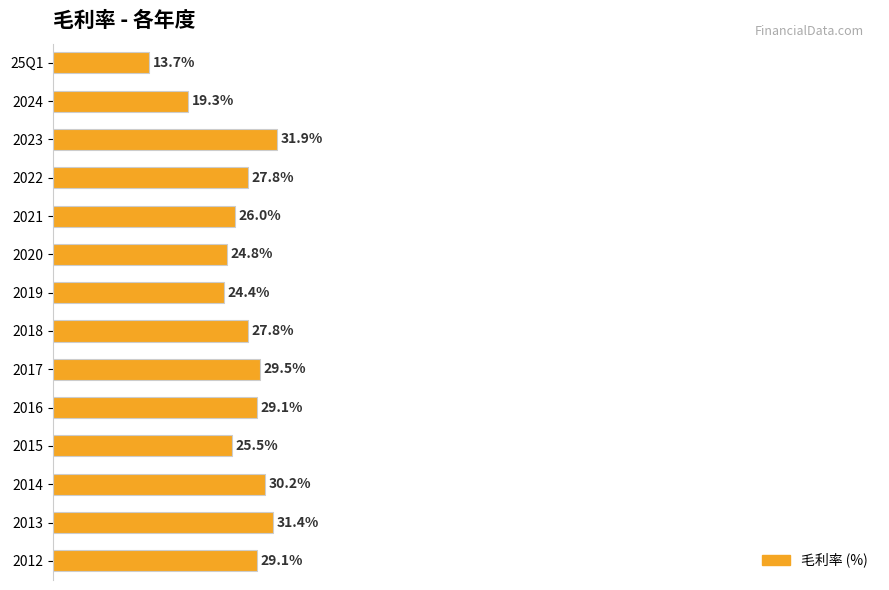

Which label corresponds to the smallest value in the chart?

25Q1